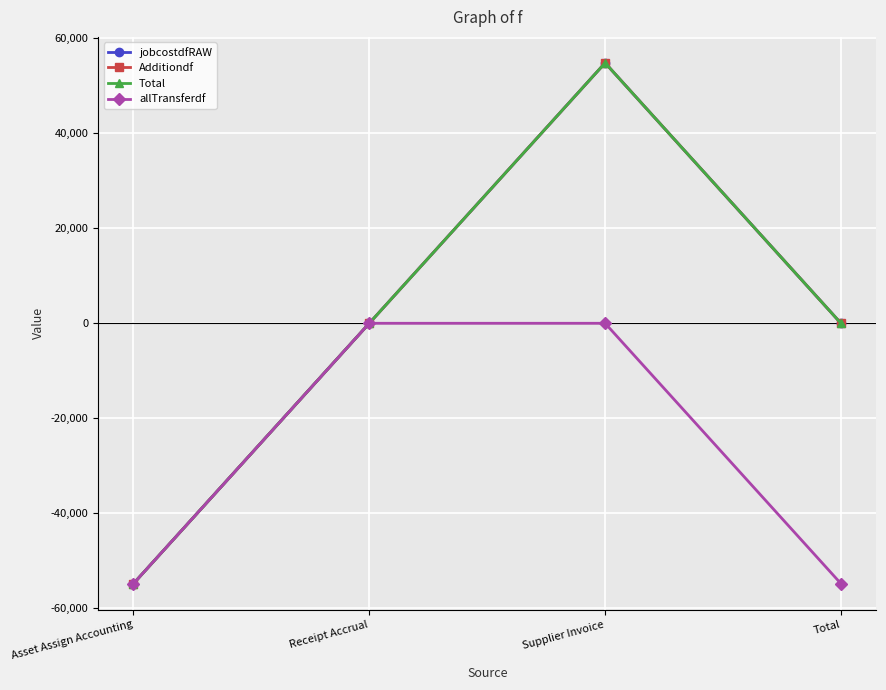

Does the chart have visible grid lines?

Yes